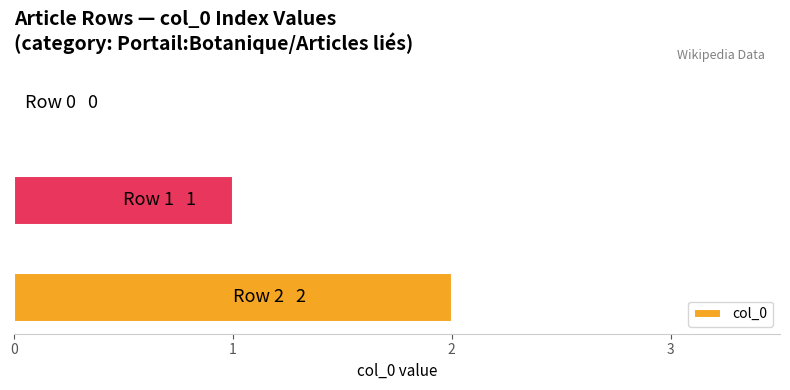

Count the number of categories in the chart.

3